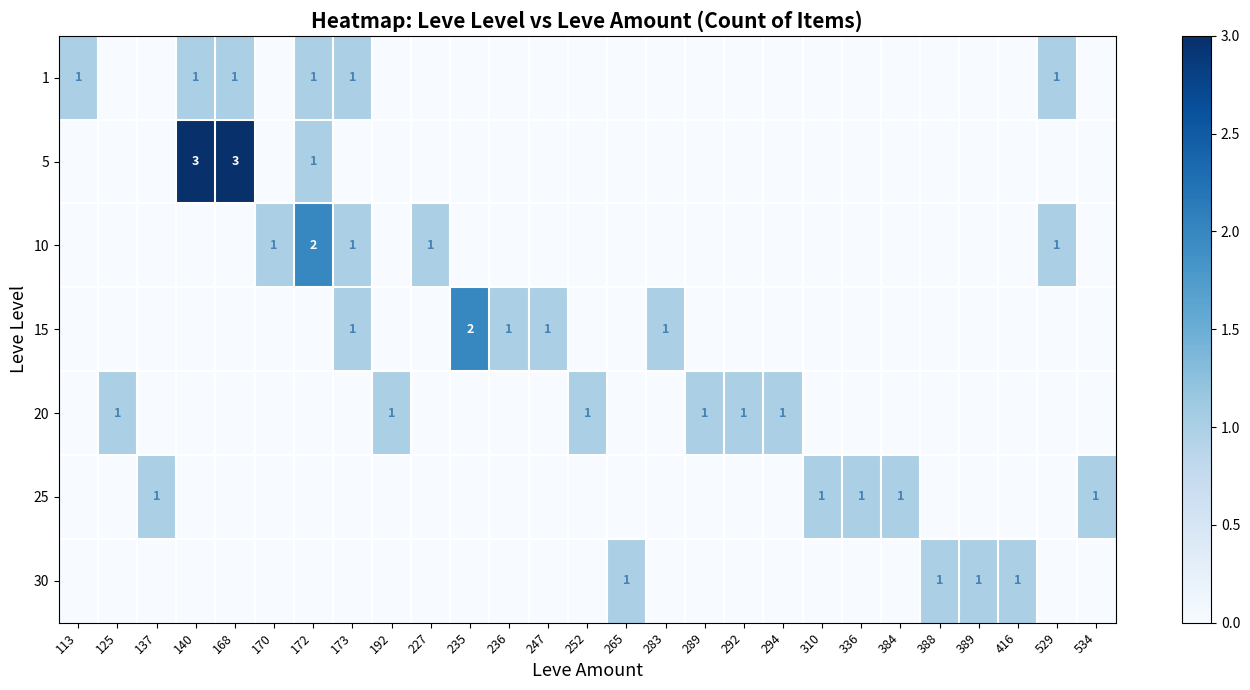

What is the total value across all series at 529?

2